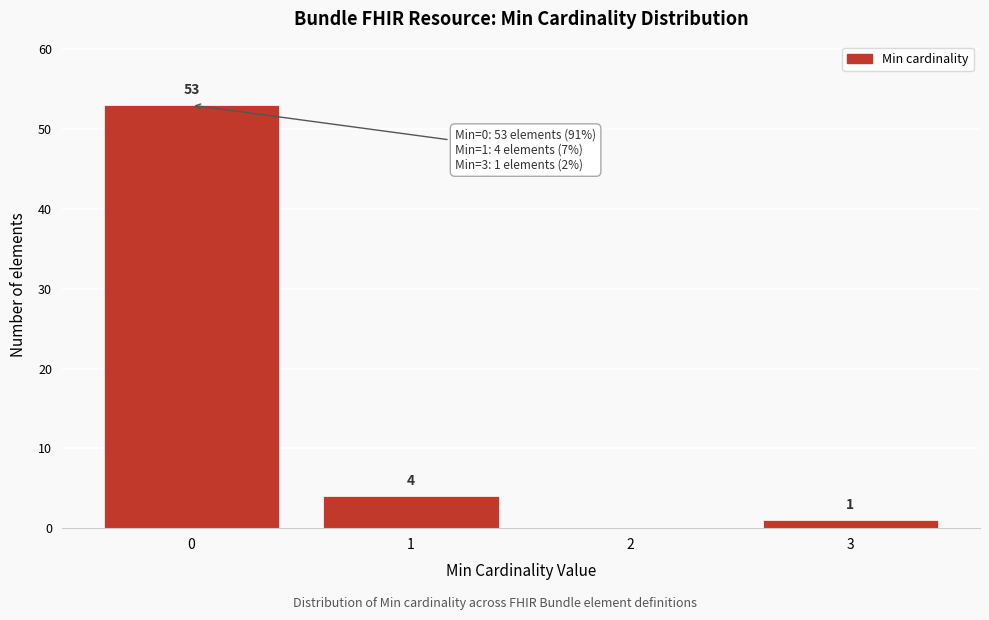

Reading right to left, transcribe all the data shown in this chart.

3=1	2=0	1=4	0=53